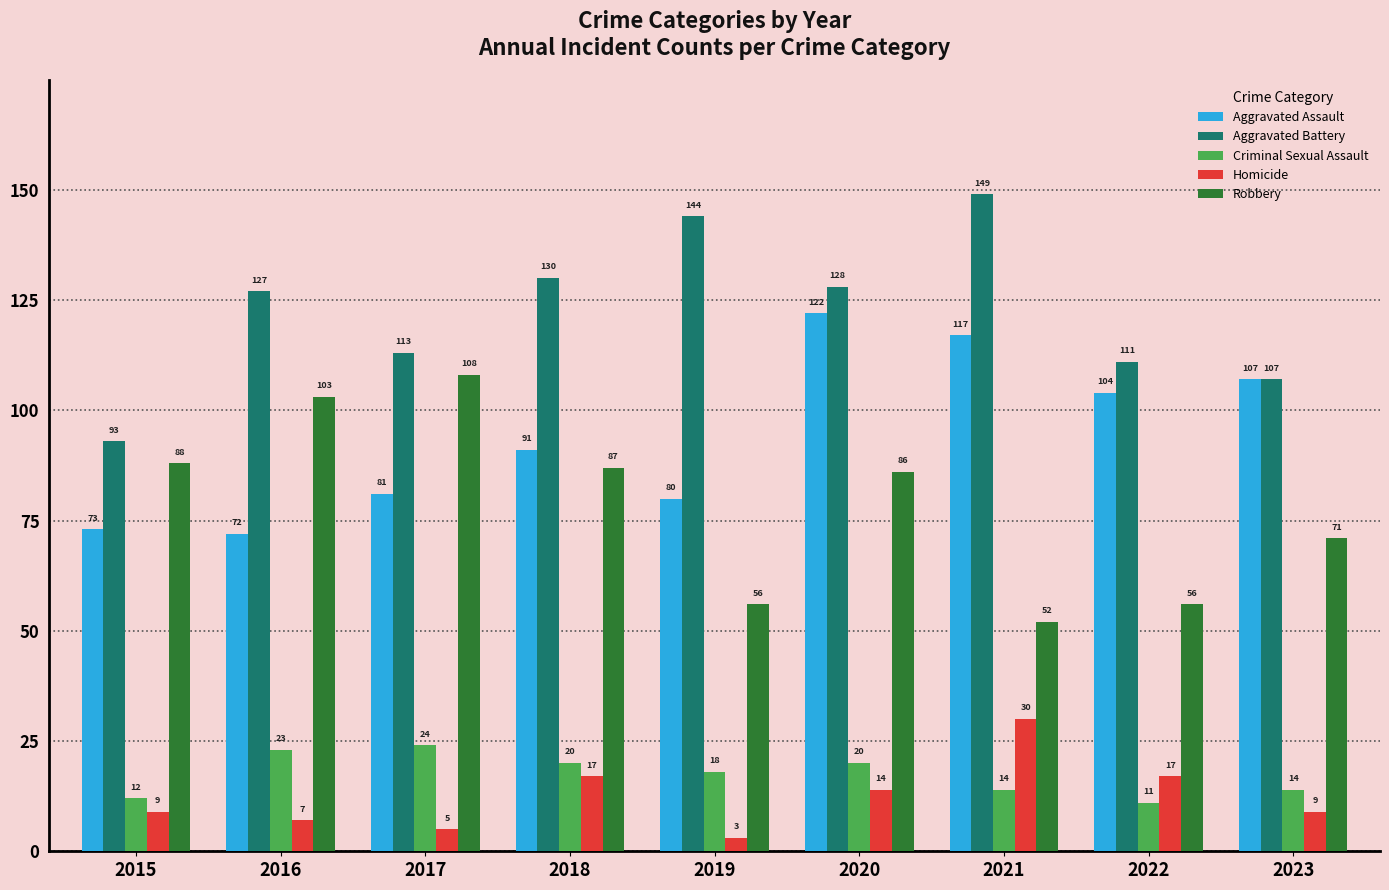

At which label is Aggravated Assault closest to 97?

2018